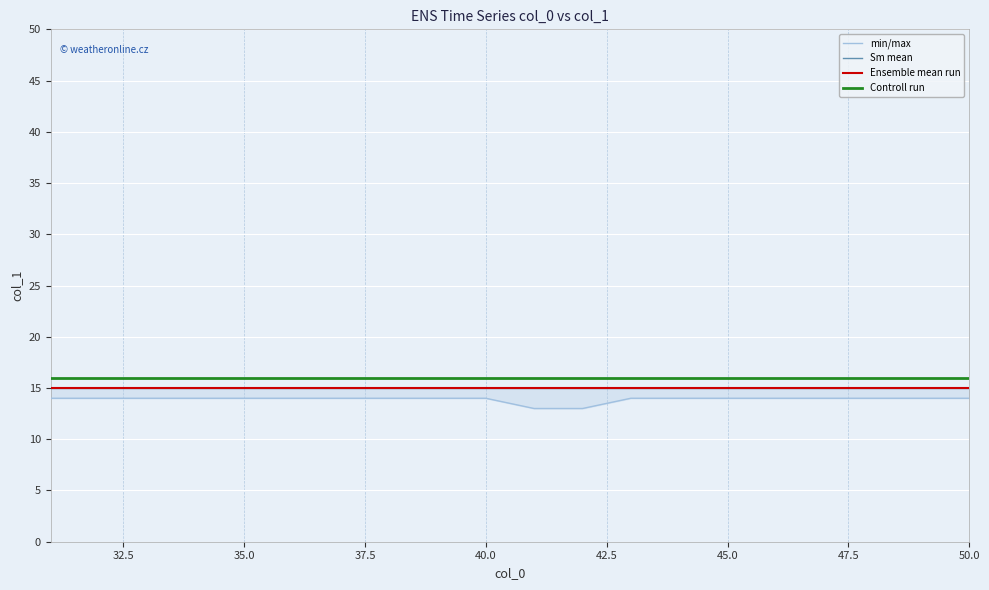

How many lines are shown in the chart?

4